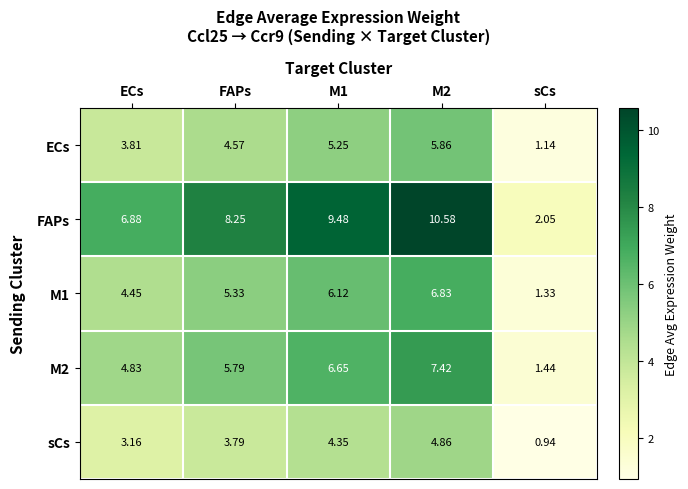

How many categories are shown in the chart?

5